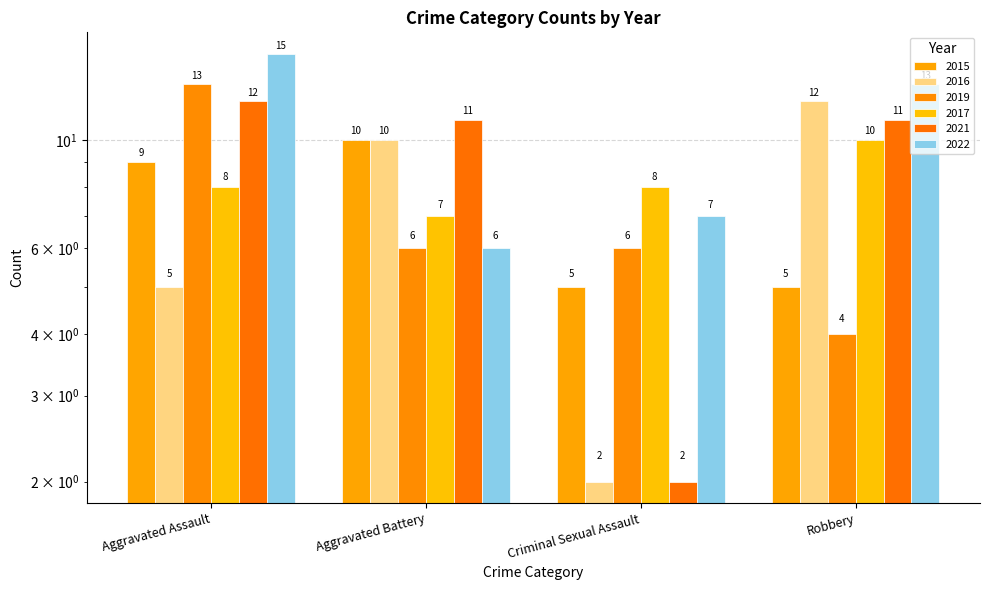

At which category is the sum across all series the highest?

Aggravated Assault